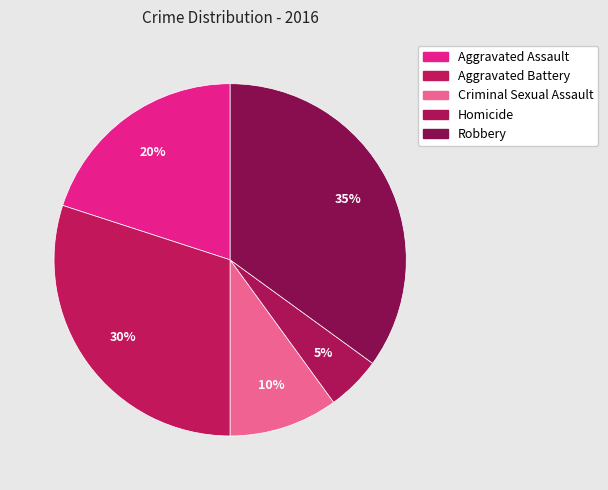

Between Robbery and Homicide, which is larger?

Robbery